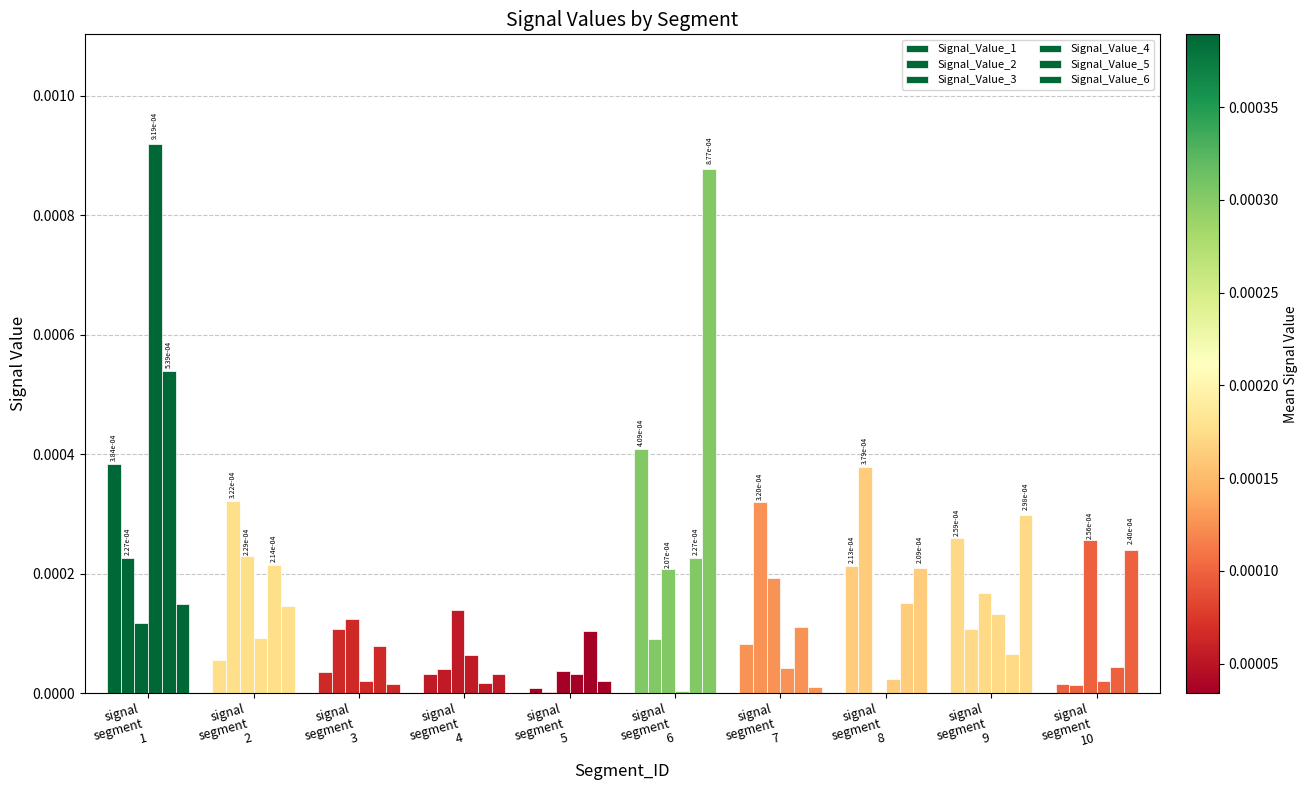

At signal
segment
5, list the series in order from largest to smallest.

Signal_Value_5, Signal_Value_3, Signal_Value_4, Signal_Value_6, Signal_Value_1, Signal_Value_2